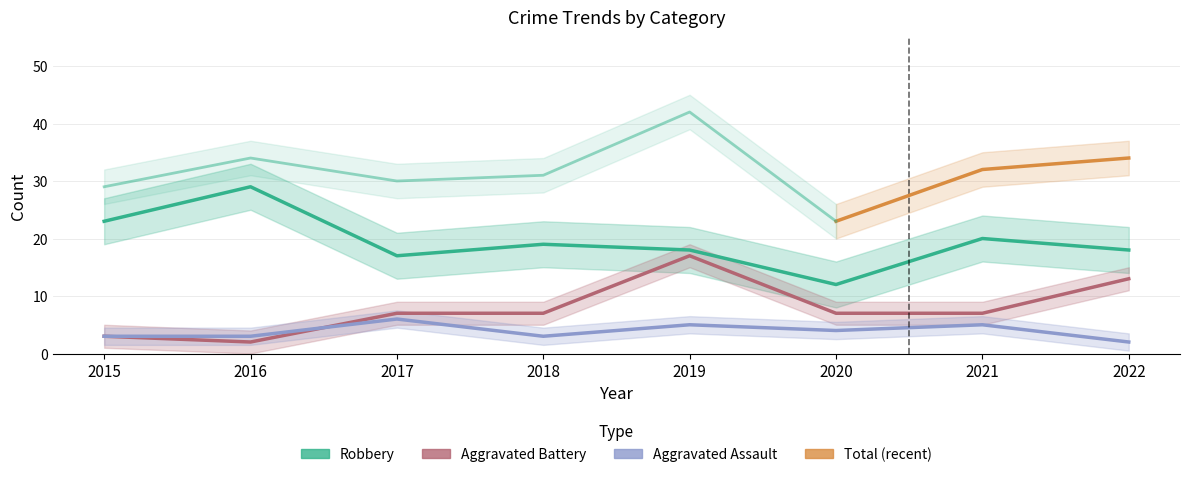

True or false: Aggravated Assault has more than 1 interior local peaks.

True